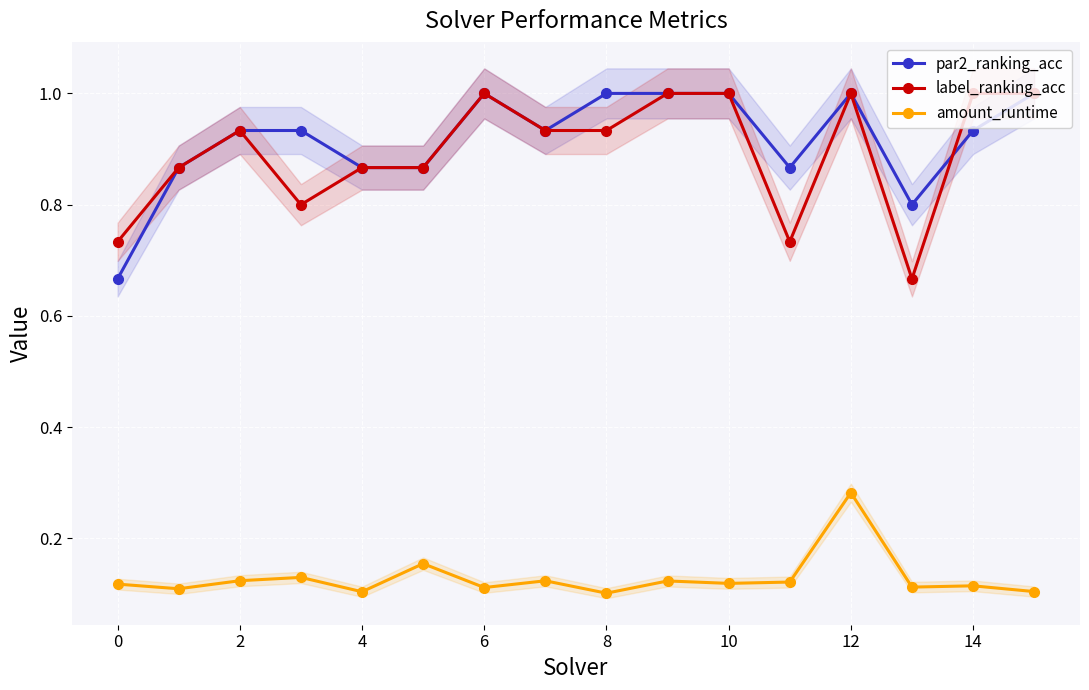

What is the difference between the second highest and minimum values in the amount_runtime series?

0.1